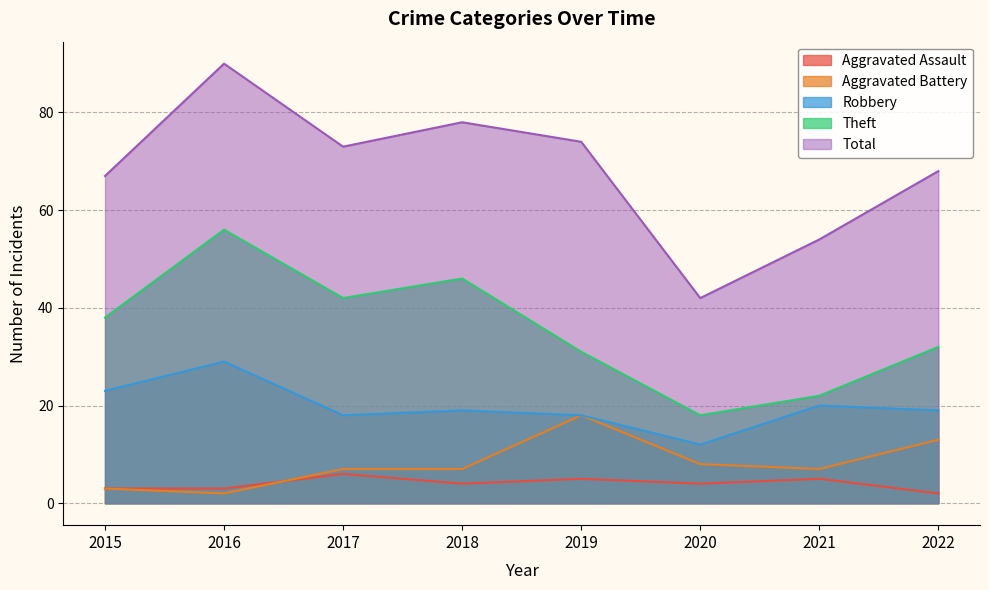

True or false: Total has more than 2 points higher than both neighbors.

False